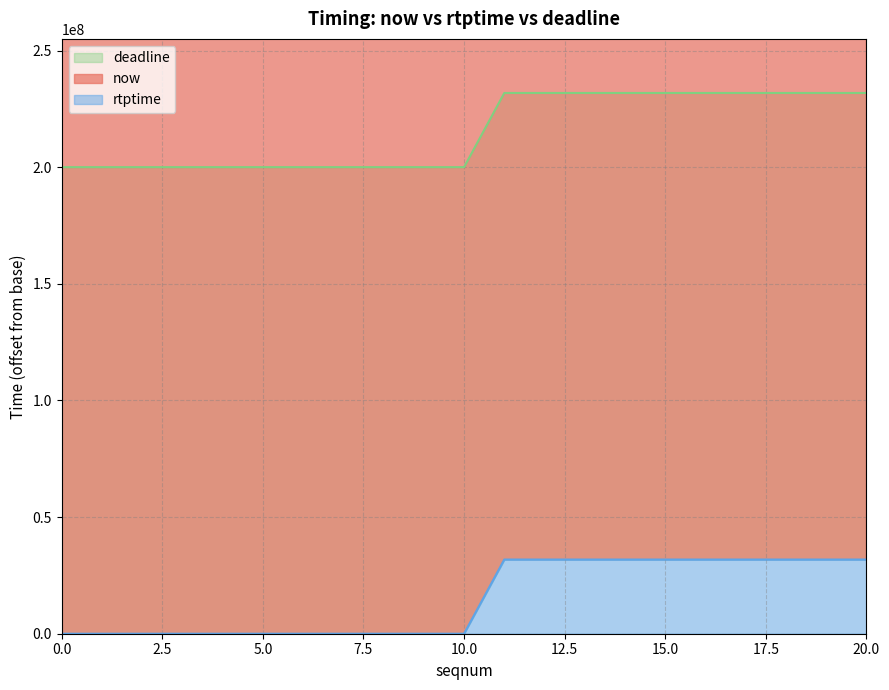

List the series in order of their overall mean, lowest first.

rtptime, deadline, now